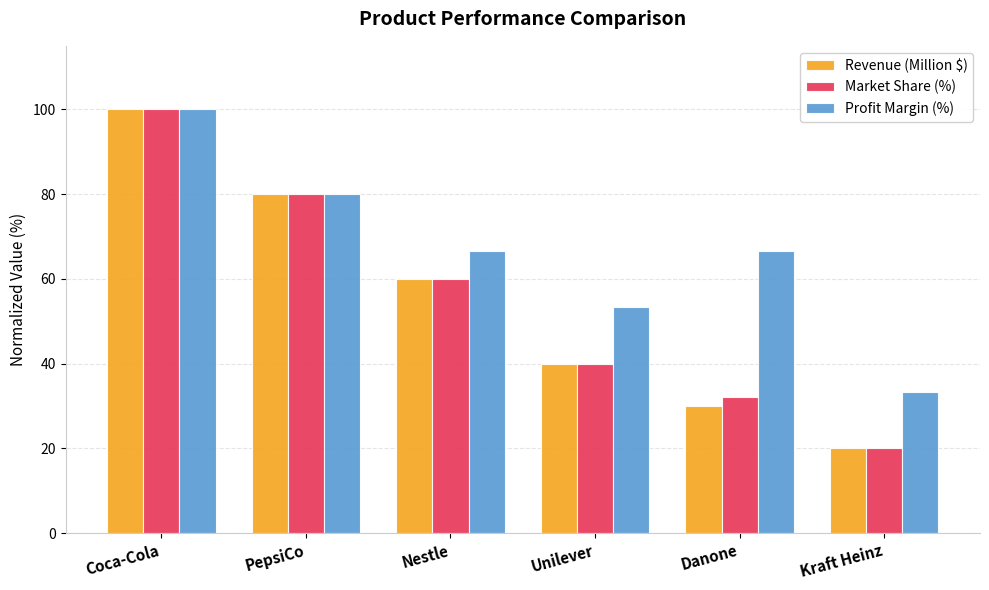

Reading left to right, transcribe all the data shown in this chart.

Revenue (Million $): Coca-Cola=100.0	PepsiCo=80.0	Nestle=60.0	Unilever=40.0	Danone=30.0	Kraft Heinz=20.0
Market Share (%): Coca-Cola=100.0	PepsiCo=80.0	Nestle=60.0	Unilever=40.0	Danone=32.0	Kraft Heinz=20.0
Profit Margin (%): Coca-Cola=100.0	PepsiCo=80.0	Nestle=66.7	Unilever=53.3	Danone=66.7	Kraft Heinz=33.3